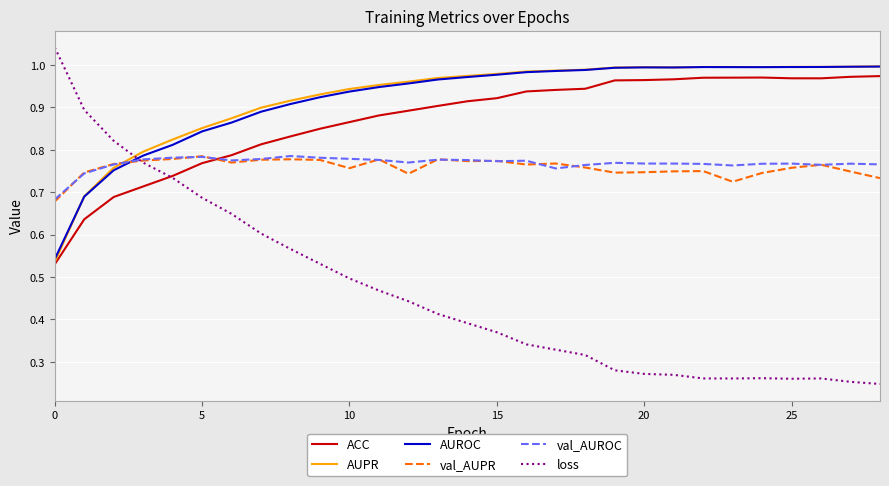

Which series has the largest range (max minus min)?

loss